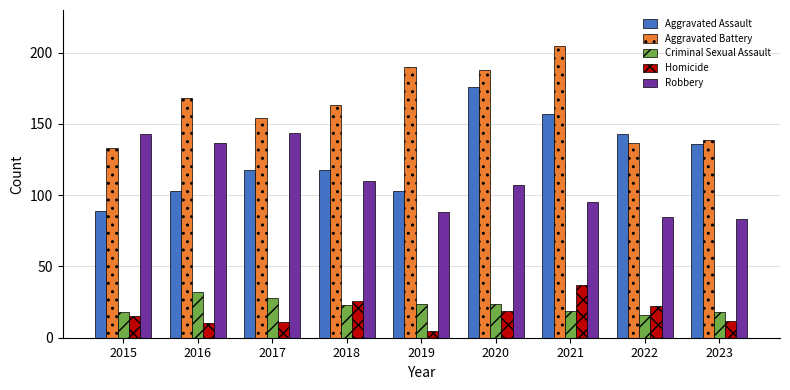

Which series changed the most between 2021 and 2022?

Aggravated Battery